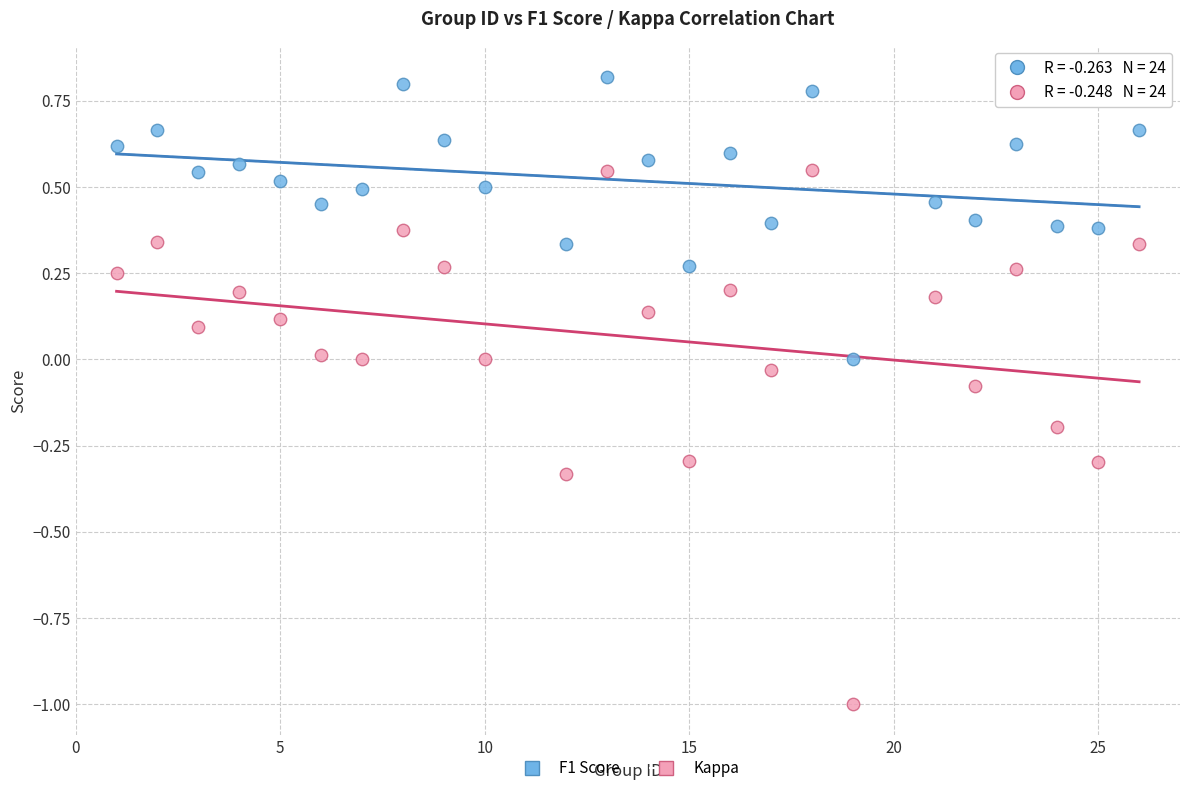

Across all data points, what is the range of Y values (max minus min)?

1.8